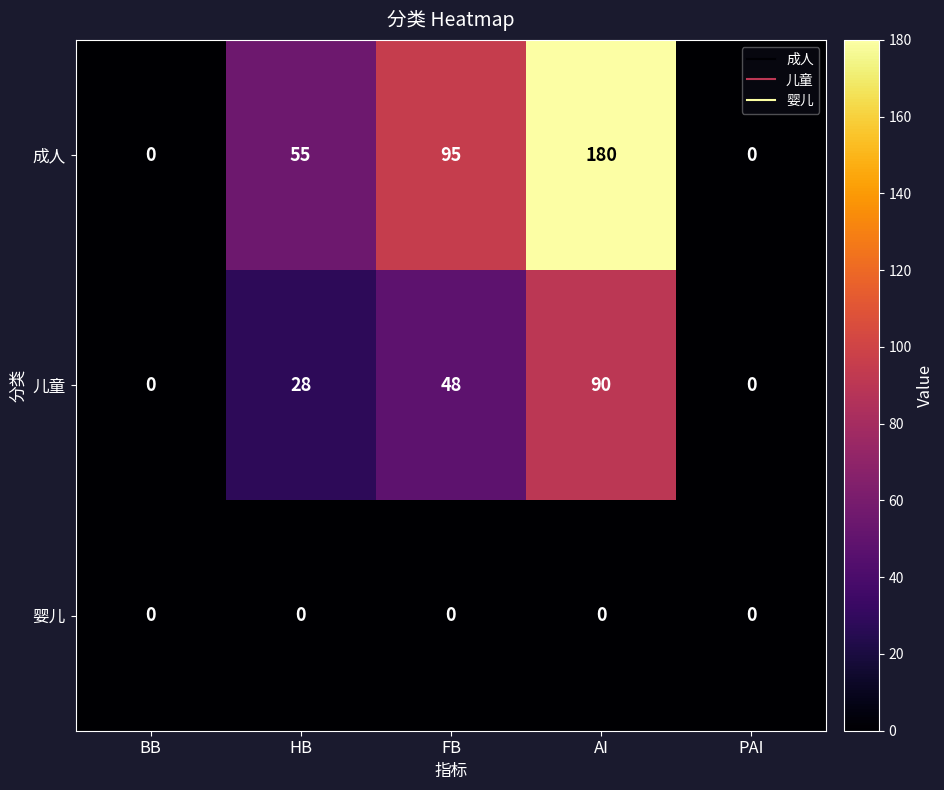

What value does the 成人 series have at AI, to the nearest 50?

200